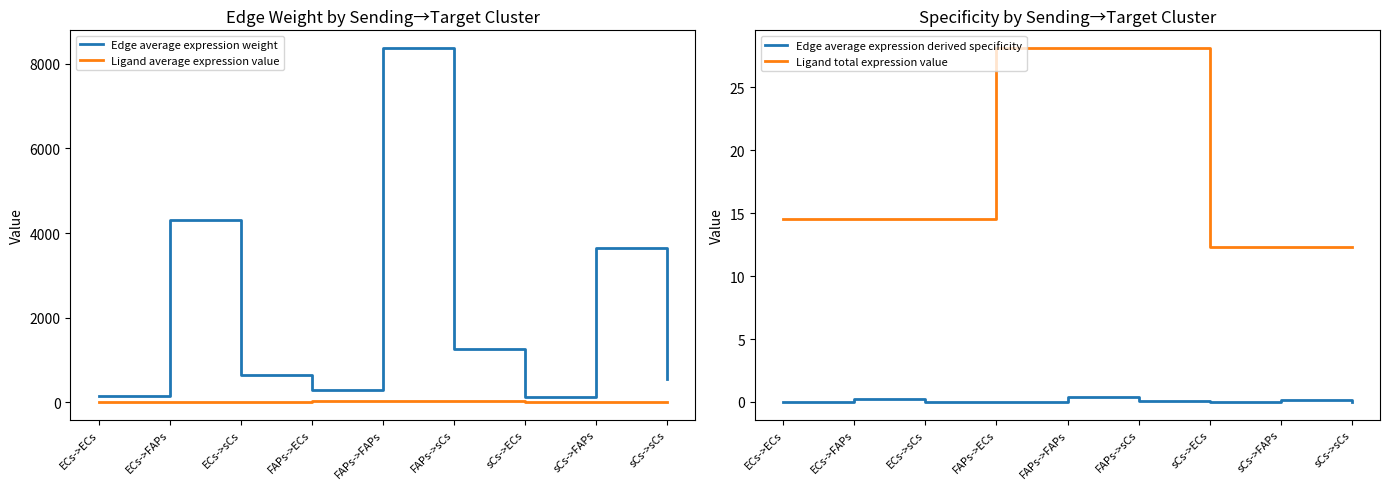

Reading left to right, extract all data points from this chart.

Edge average expression weight: ECs->ECs=156.1	ECs->FAPs=4317.0	ECs->sCs=656.9	FAPs->ECs=302.7	FAPs->FAPs=8369.5	FAPs->sCs=1273.6	sCs->ECs=132.2	sCs->FAPs=3656.5	sCs->sCs=556.4
Ligand average expression value: ECs->ECs=14.5	ECs->FAPs=14.5	ECs->sCs=14.5	FAPs->ECs=28.1	FAPs->FAPs=28.1	FAPs->sCs=28.1	sCs->ECs=12.3	sCs->FAPs=12.3	sCs->sCs=12.3
Edge average expression derived specificity: ECs->ECs=0.0	ECs->FAPs=0.2	ECs->sCs=0.0	FAPs->ECs=0.0	FAPs->FAPs=0.4	FAPs->sCs=0.1	sCs->ECs=0.0	sCs->FAPs=0.2	sCs->sCs=0.0
Ligand total expression value: ECs->ECs=14.5	ECs->FAPs=14.5	ECs->sCs=14.5	FAPs->ECs=28.1	FAPs->FAPs=28.1	FAPs->sCs=28.1	sCs->ECs=12.3	sCs->FAPs=12.3	sCs->sCs=12.3